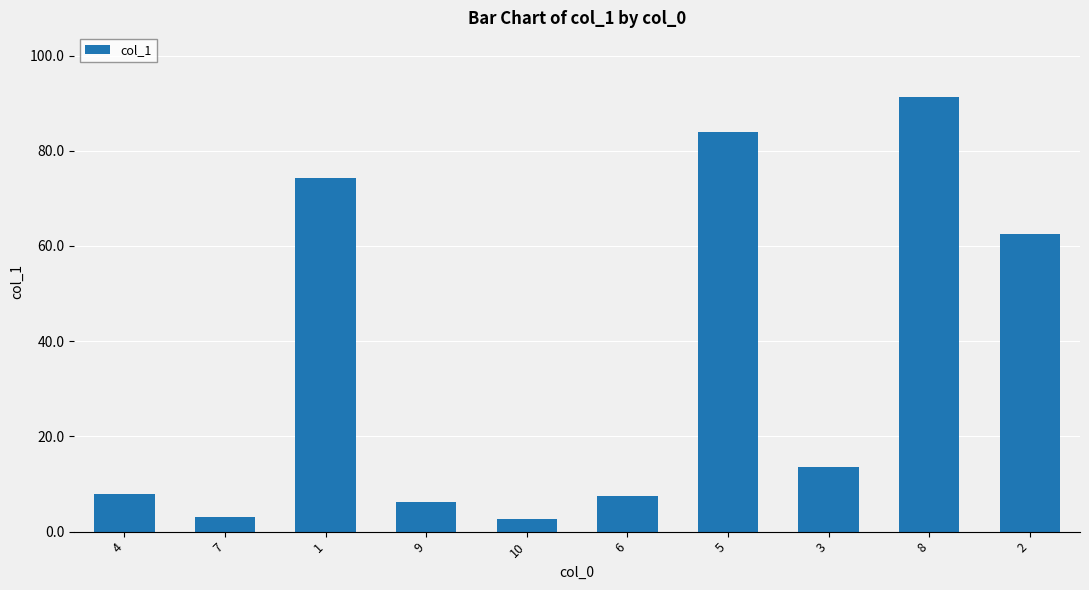

The chart shows a value of 117.6 at 5. True or false?

False